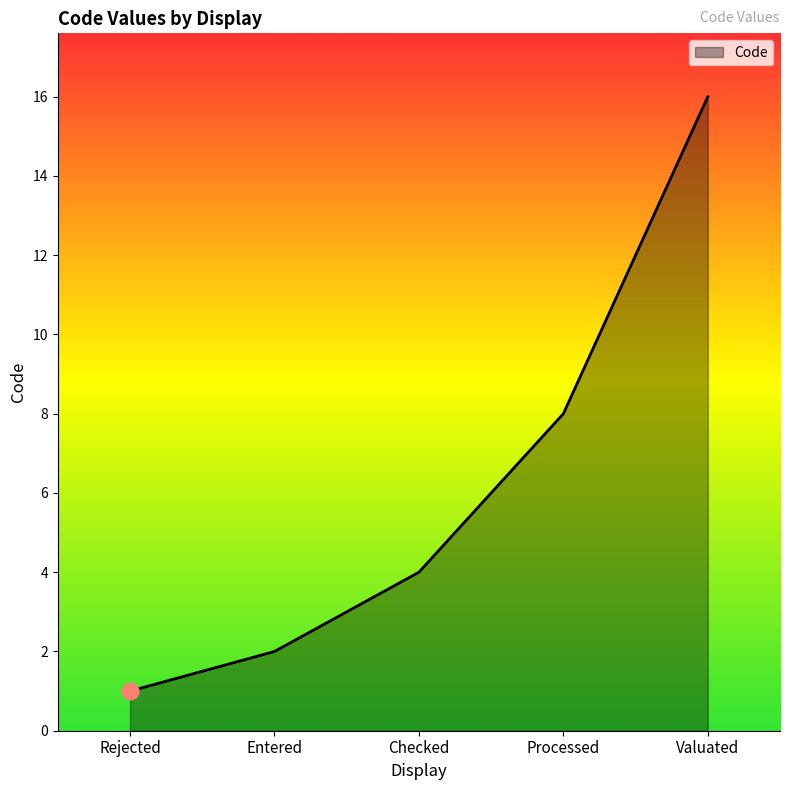

What is the greatest value displayed?

16